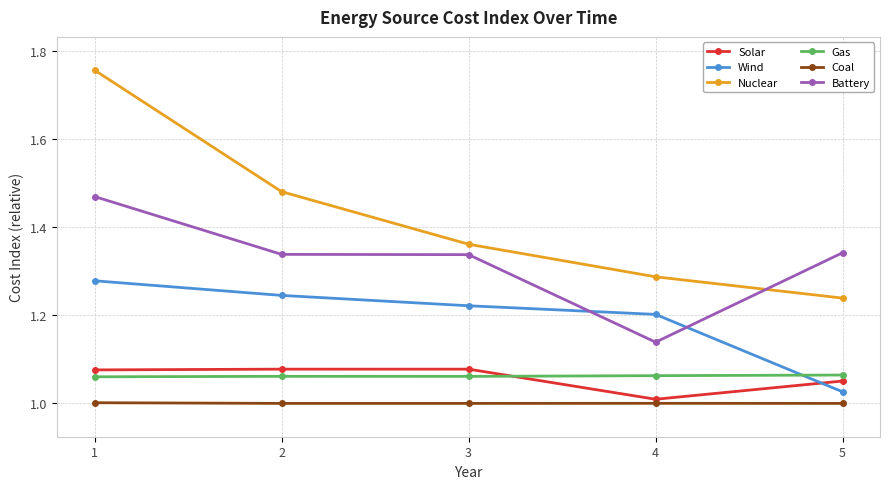

The Coal series shows 1.0 at 1. True or false?

True